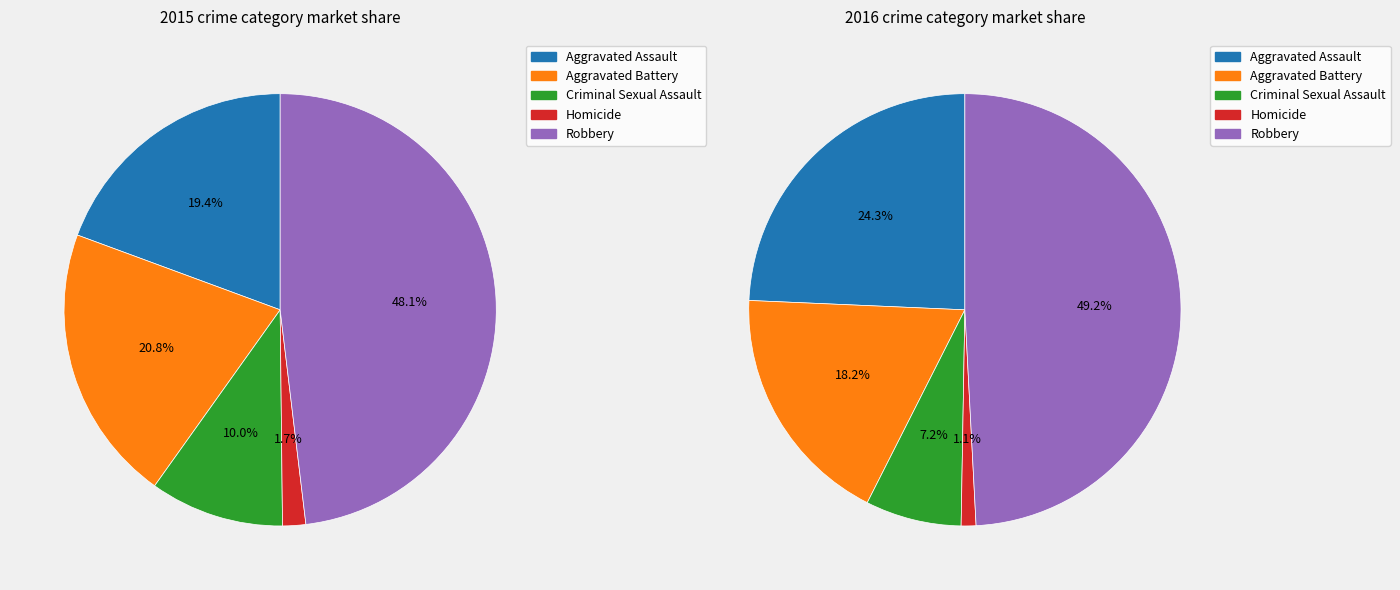

Count the number of slices in the pie.

5